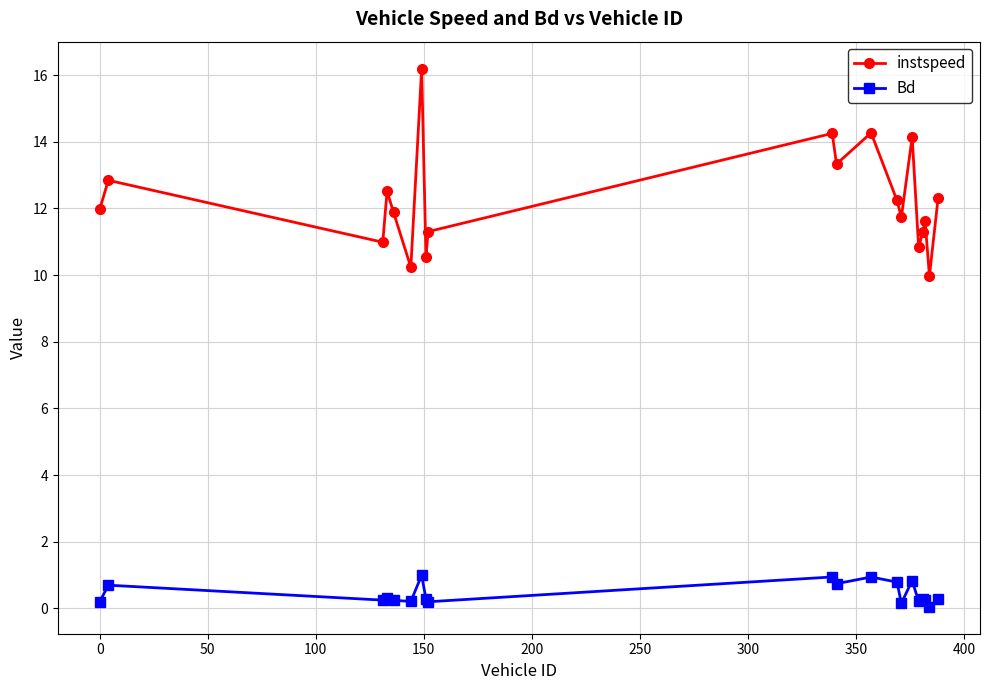

True or false: instspeed and Bd cross at least once.

False